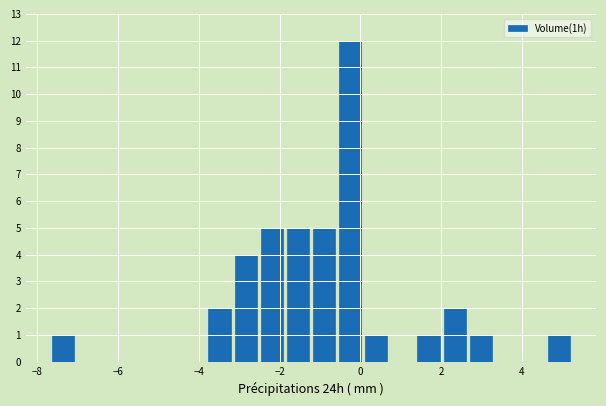

Read against the x-axis, roughly where is the centre of the tallest bar?

-0.2